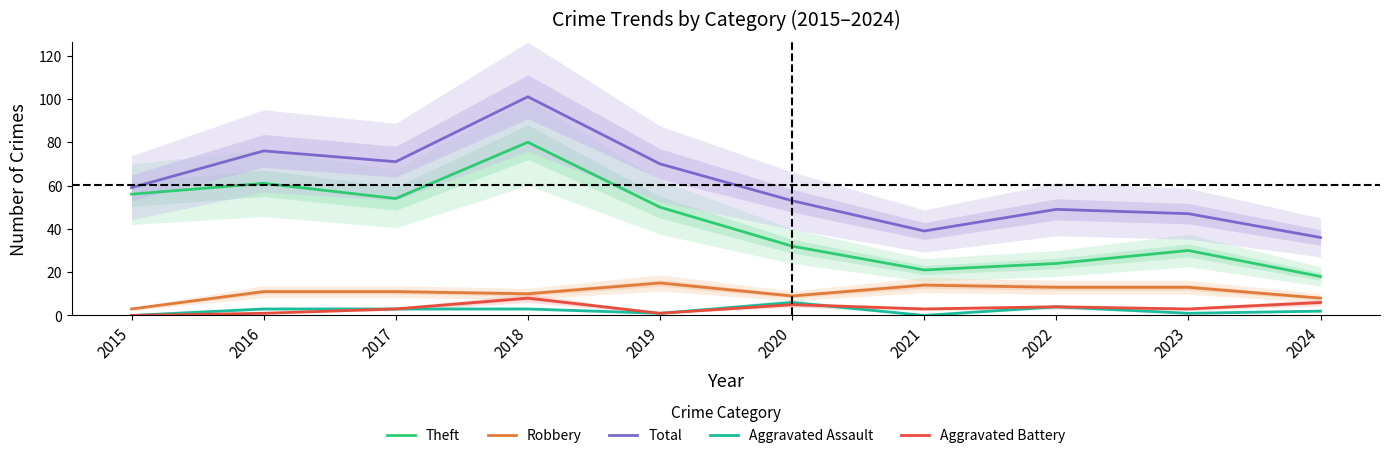

How many data points in Aggravated Battery are above 3?

4